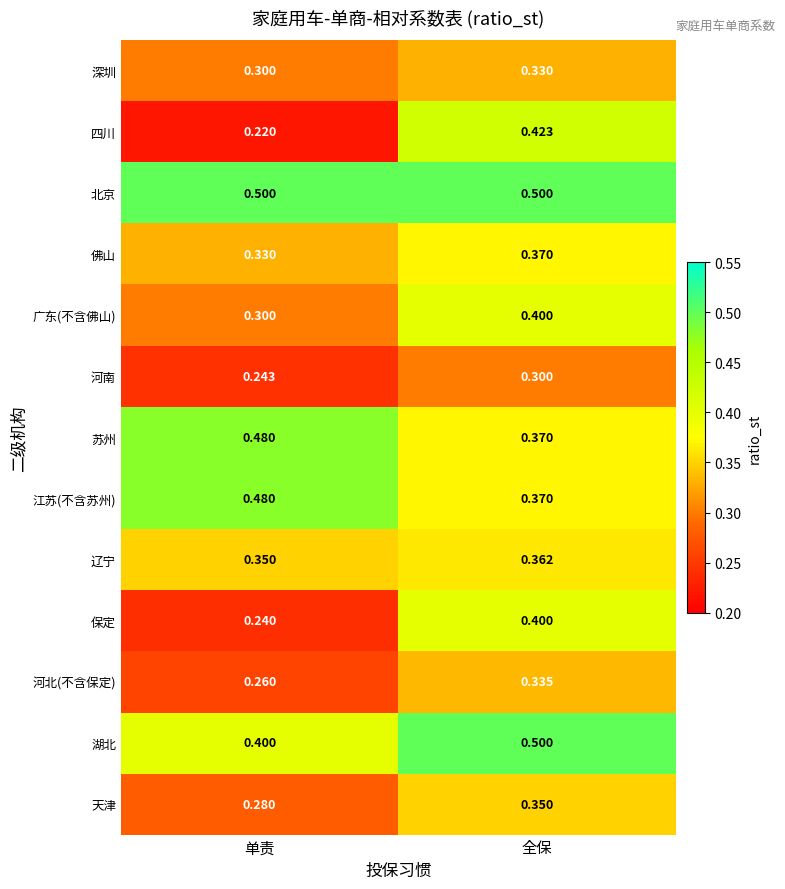

Which category has the highest value in the 河北(不含保定) series?

全保